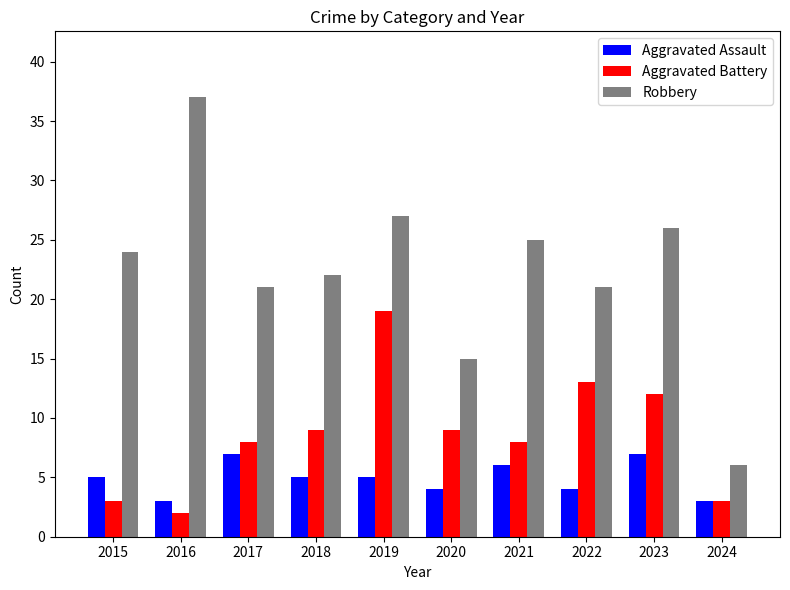

What is the greatest value displayed?

37